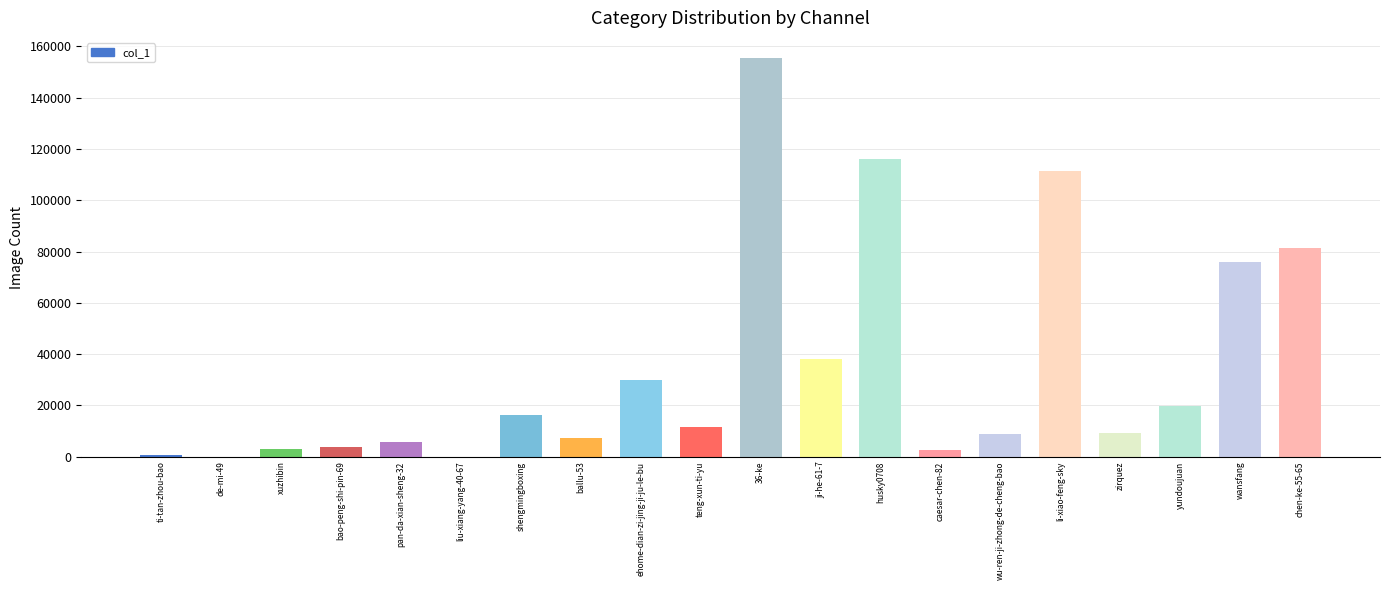

Are the bars horizontal?

No